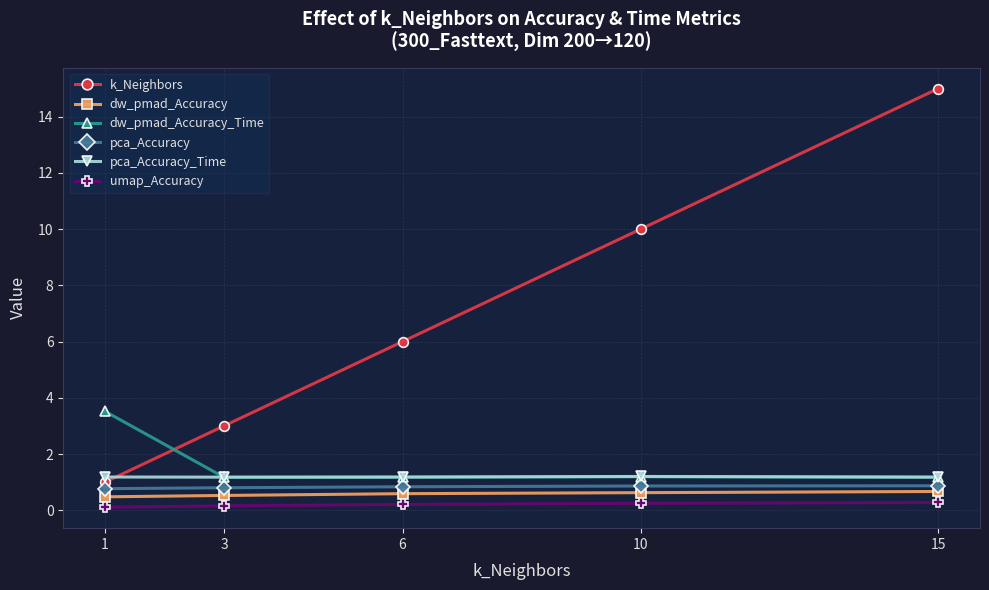

What is the difference between the maximum and minimum values in the k_Neighbors series?

14.0